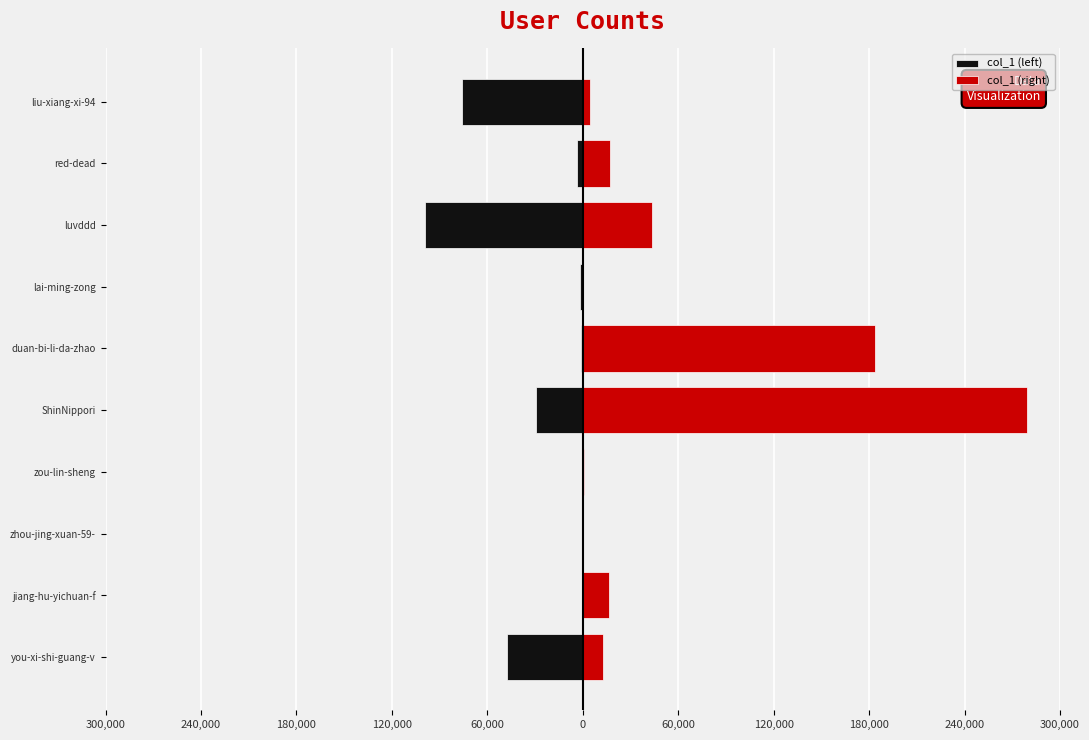

Reading right to left, extract all data points from this chart.

col_1 (left): -75752	-3457	-98946	-1635	-969	-29499	-35	-49	-1	-47402
col_1 (right): 4799	16988	43620	210	183666	279396	628	374	16745	12932